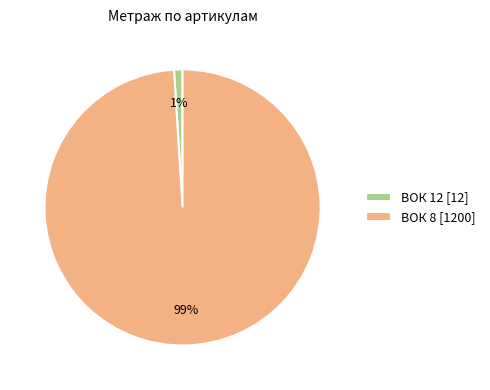

Which slice represents more than half of the pie?

ВОК 8